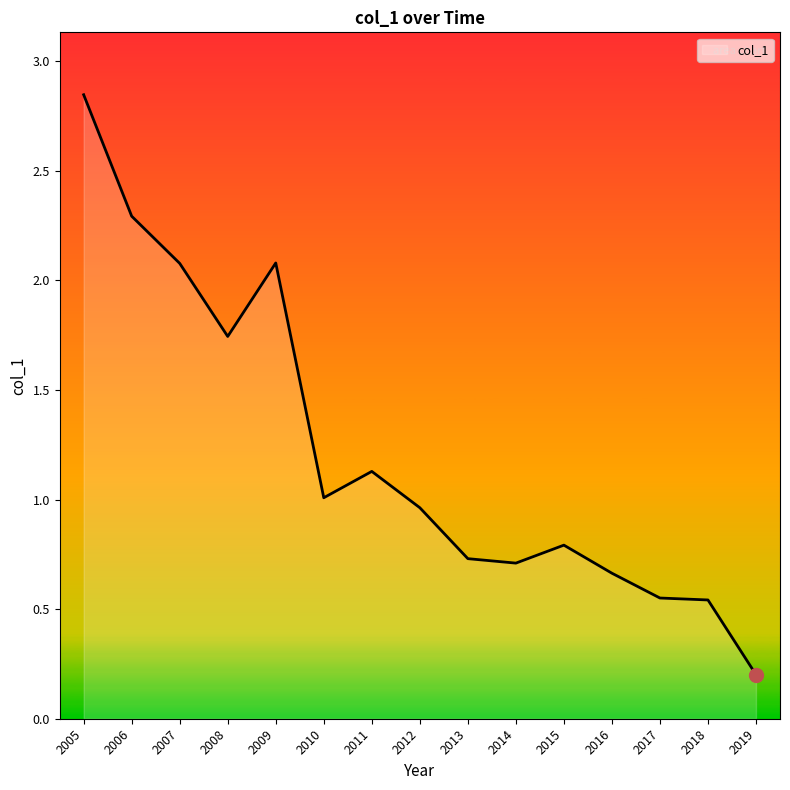

The value at 2012 is 1.0. True or false?

True